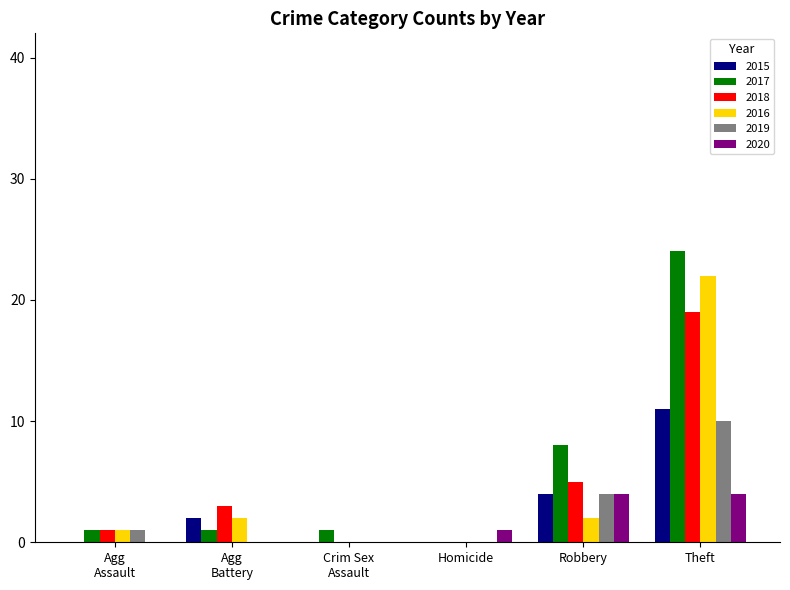

What is the total value across all series at Theft?

90